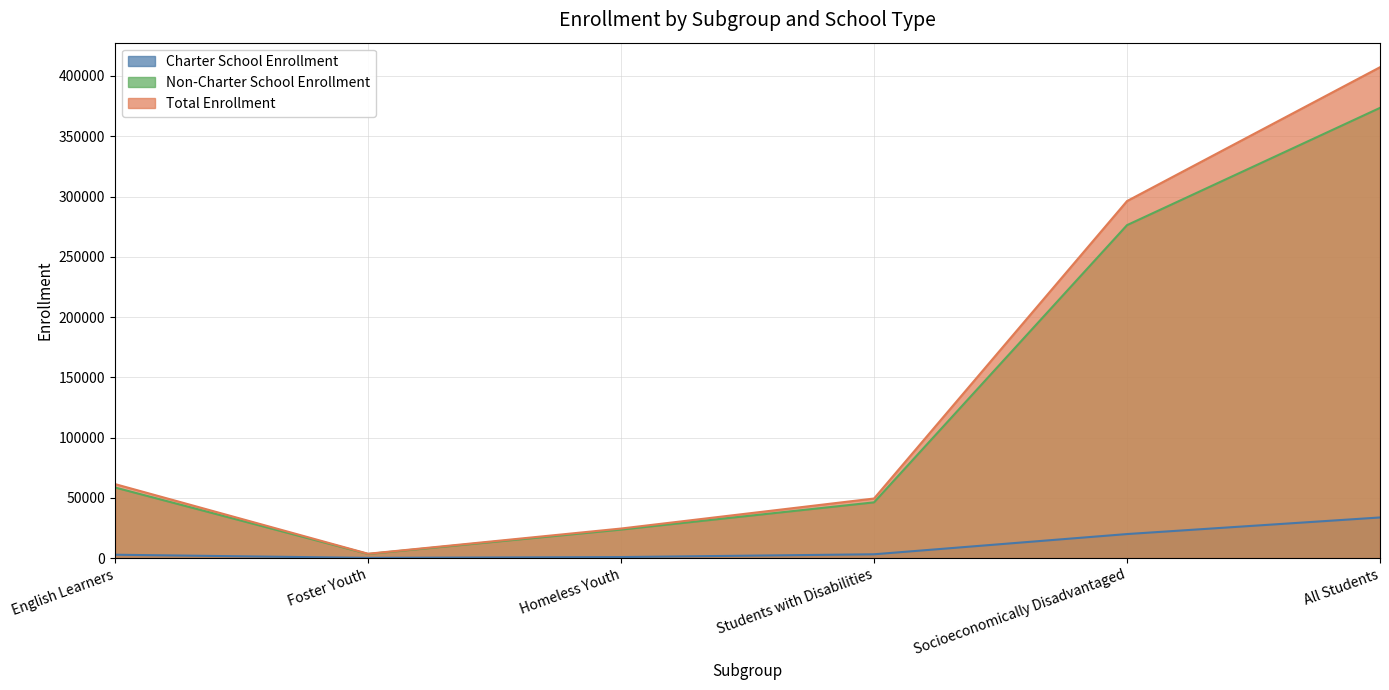

List the series in order of their peak value, lowest first.

Charter School Enrollment, Non-Charter School Enrollment, Total Enrollment